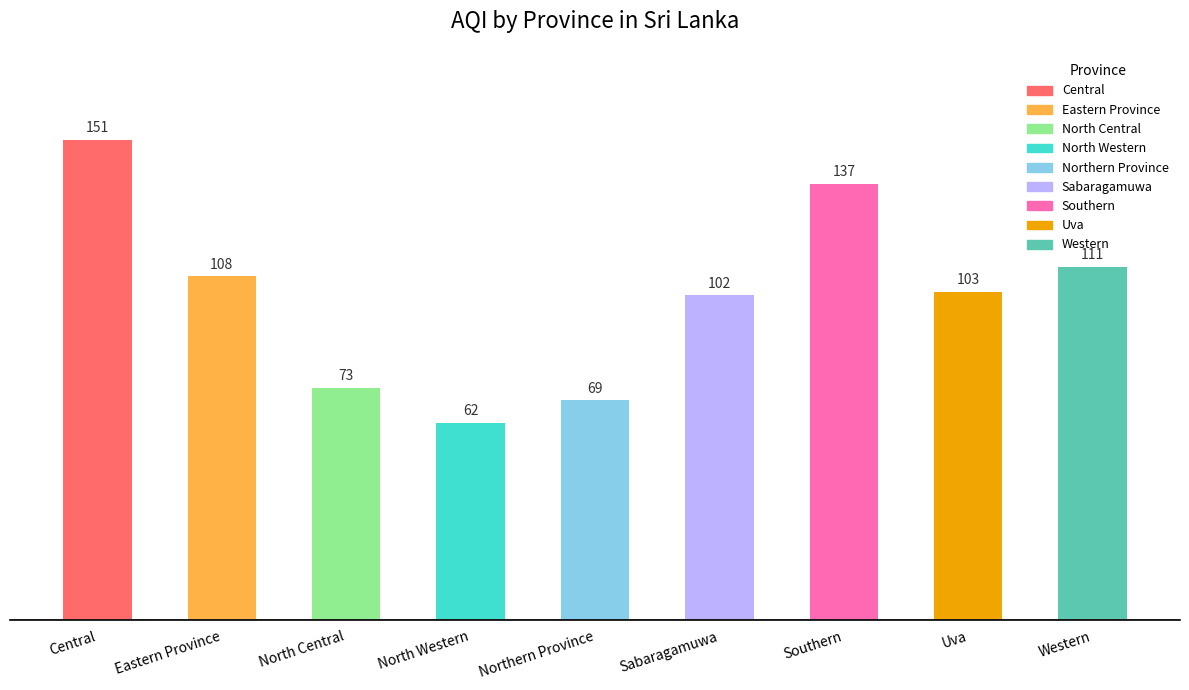

Reading left to right, transcribe all the data shown in this chart.

151	108	73	62	69	102	137	103	111